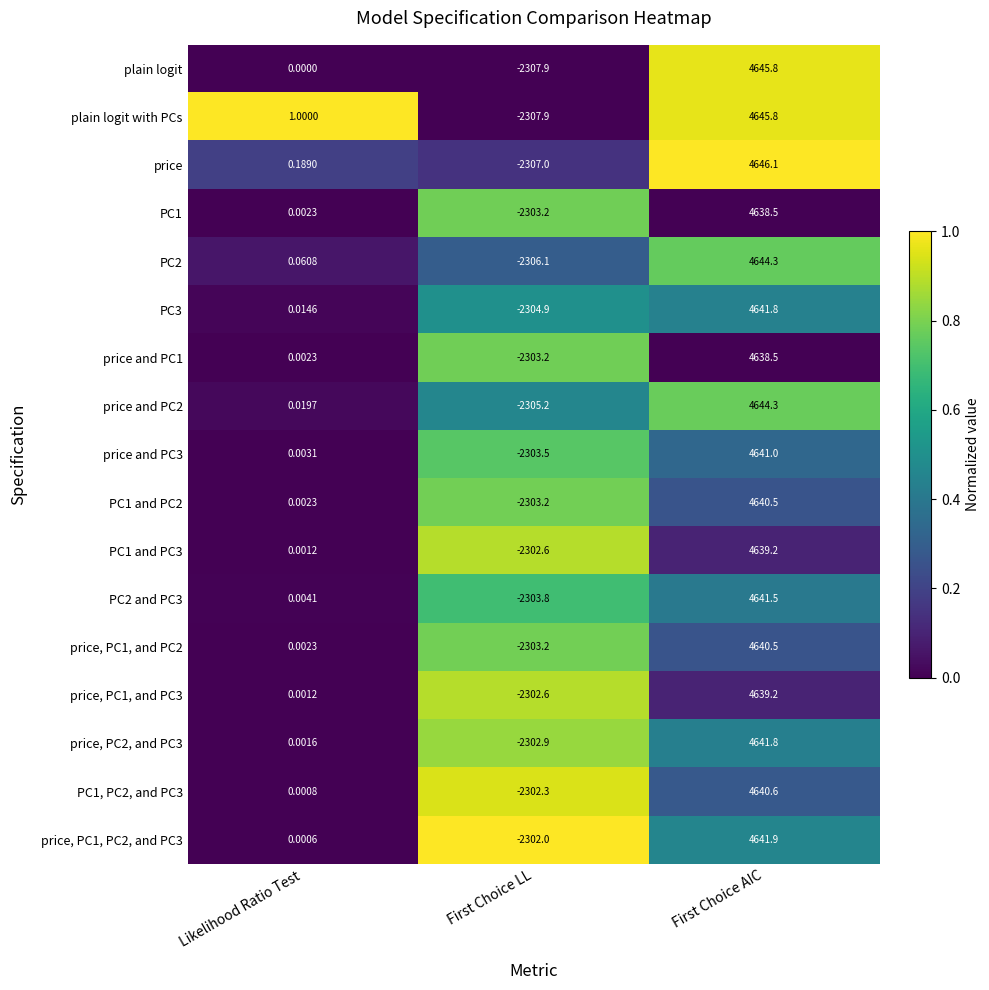

List the labels in order of PC3 value, largest first.

First Choice AIC, Likelihood Ratio Test, First Choice LL